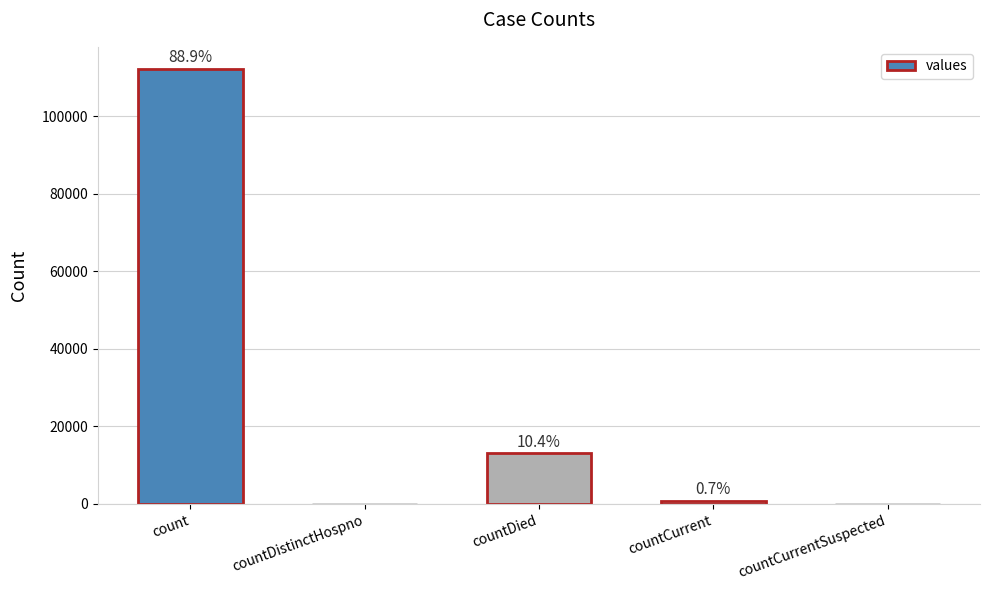

Rank the categories by value from highest to lowest.

count, countDied, countCurrent, countDistinctHospno, countCurrentSuspected